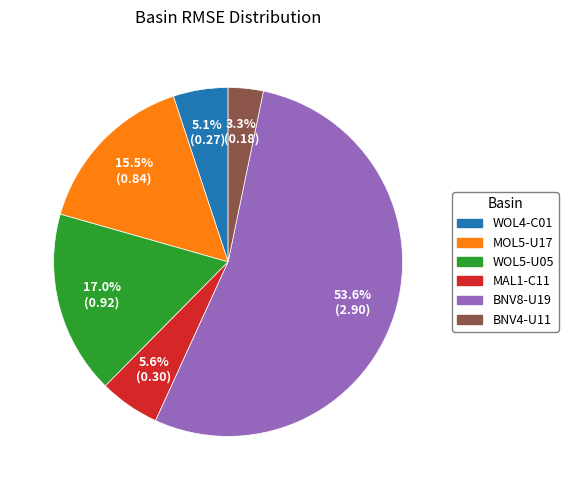

To the nearest percent, what portion does BNV8-U19 represent?

54%